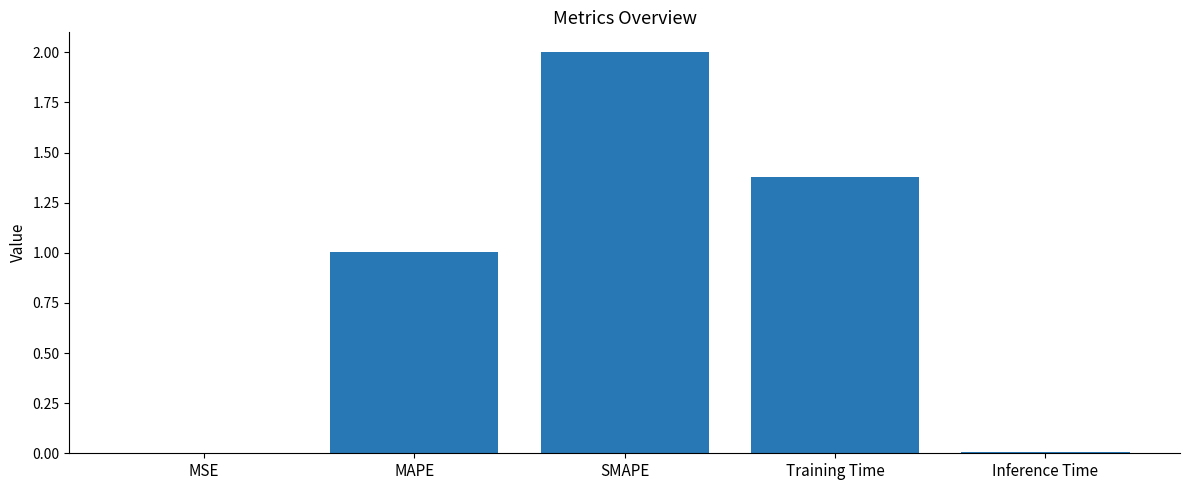

At which category does the chart reach its peak across all series?

SMAPE